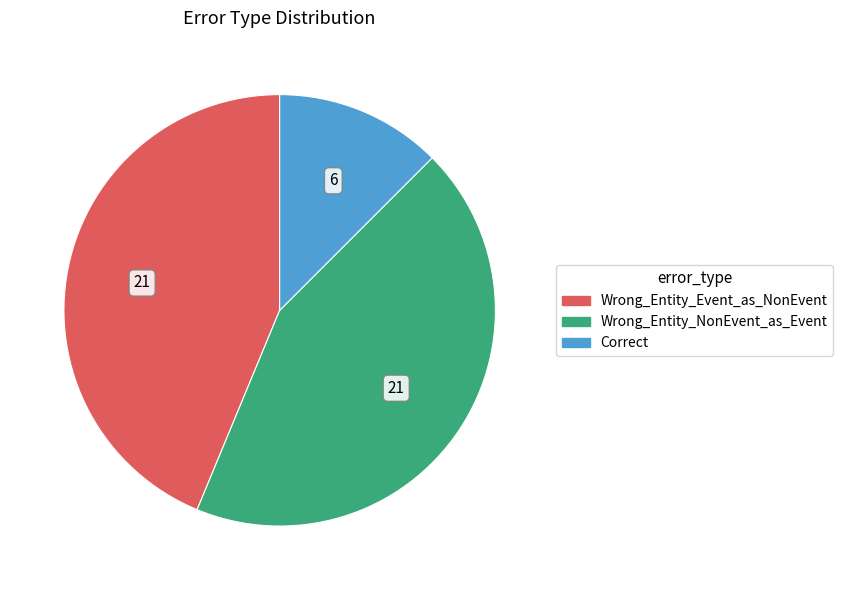

The Correct slice represents 12% of the pie. True or false?

True